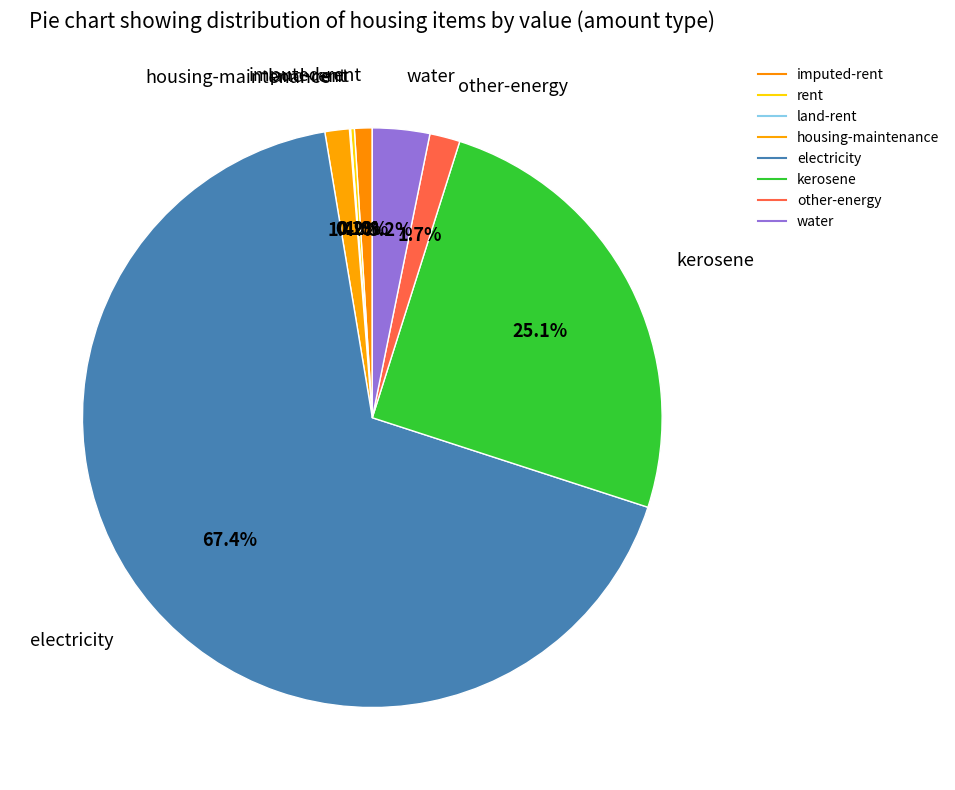

Which slice is the largest?

electricity